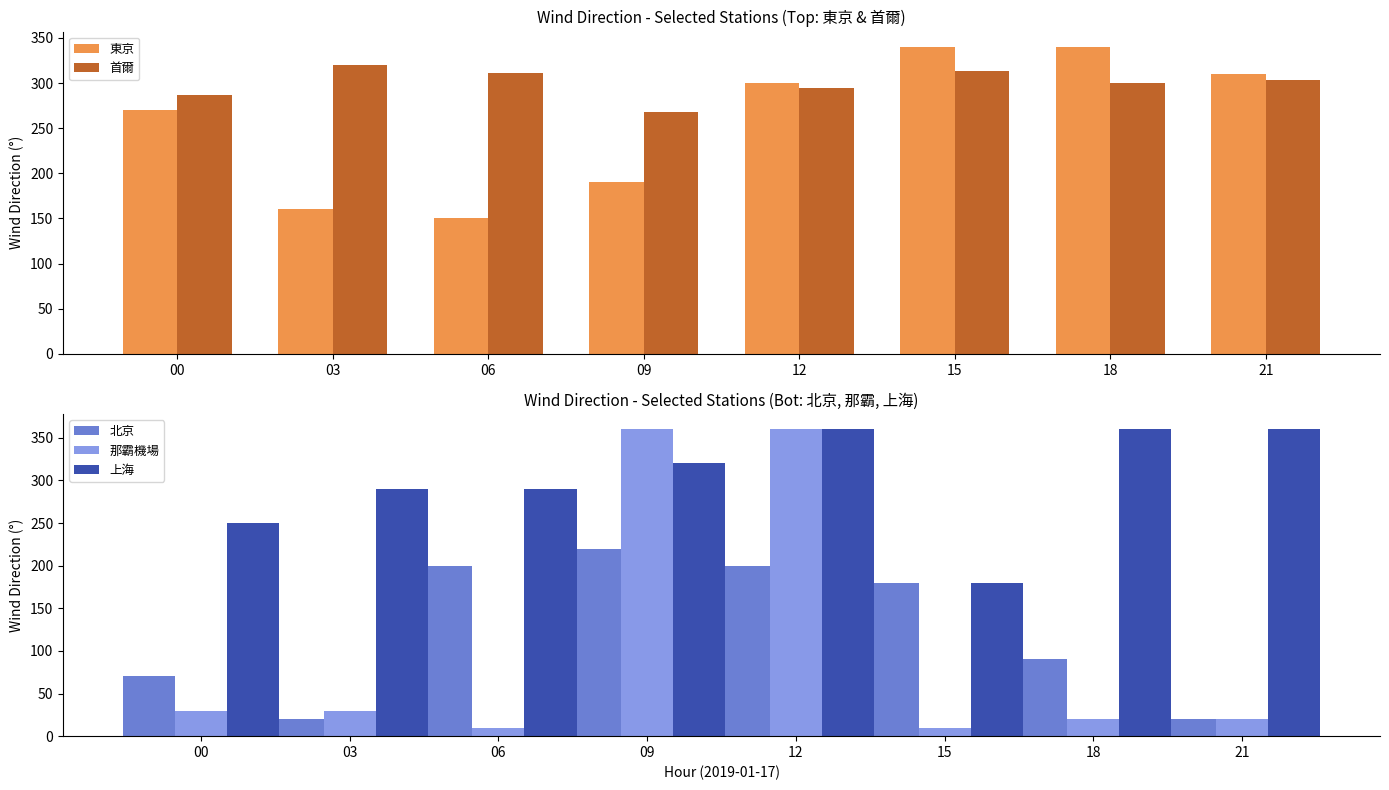

At how many categories does at least one series exceed 134?

8